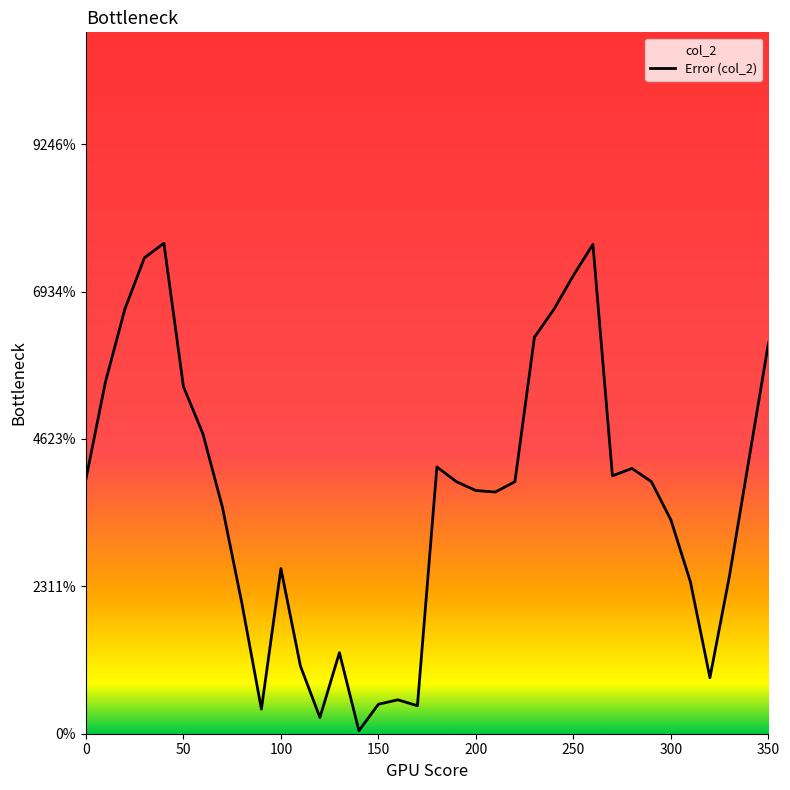

Reading left to right, what are all the values shown in this chart?

0.2	0.2	0.3	0.3	0.3	0.2	0.2	0.2	0.1	0.0	0.1	0.0	0.0	0.1	0.0	0.0	0.0	0.0	0.2	0.2	0.2	0.2	0.2	0.3	0.3	0.3	0.3	0.2	0.2	0.2	0.1	0.1	0.0	0.1	0.2	0.3